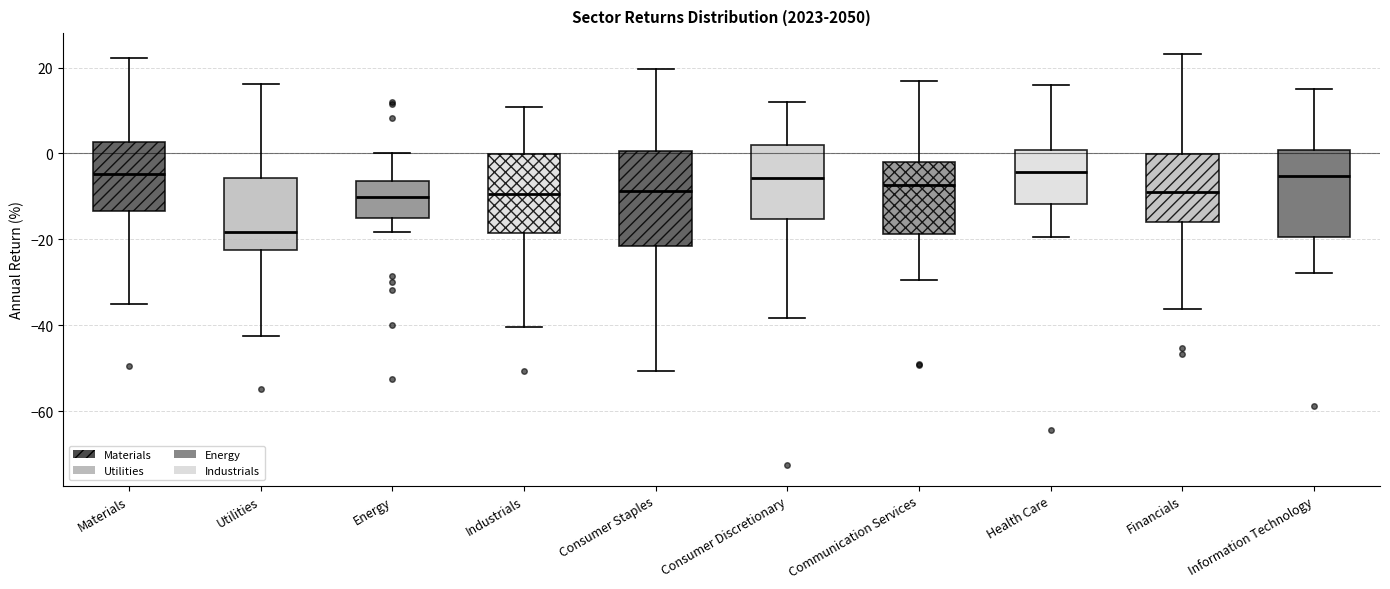

Where does the lower whisker of the box for Utilities end on the y-axis? The values are not printed on the chart, so give them approximately, as read against the axis.

-42